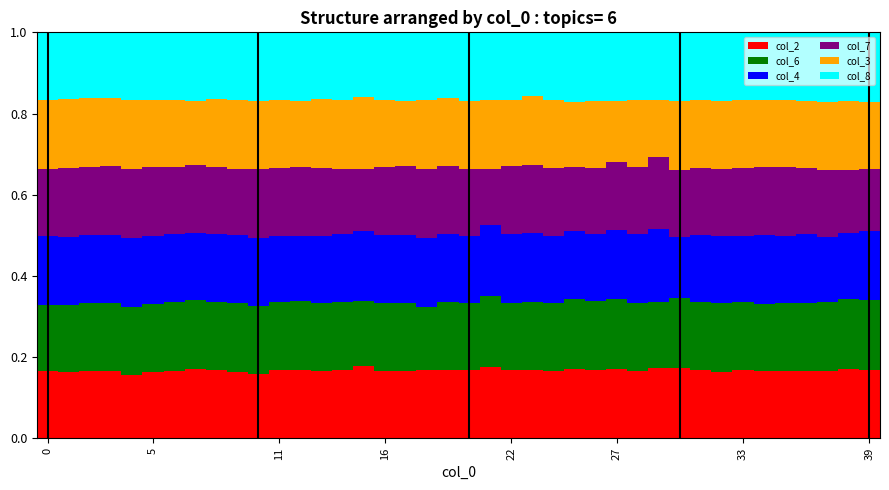

What is the average value of the col_3 series?

0.2